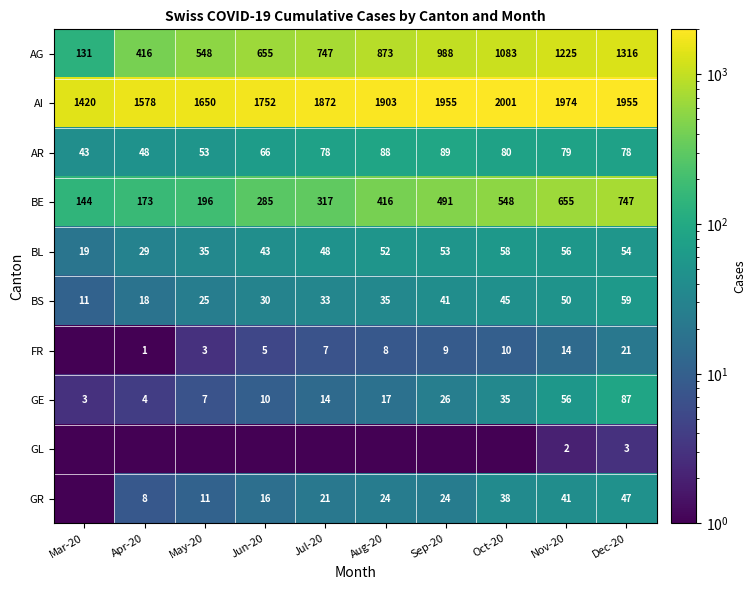

Is it true that BE equals 491.0 at Sep-20?

True